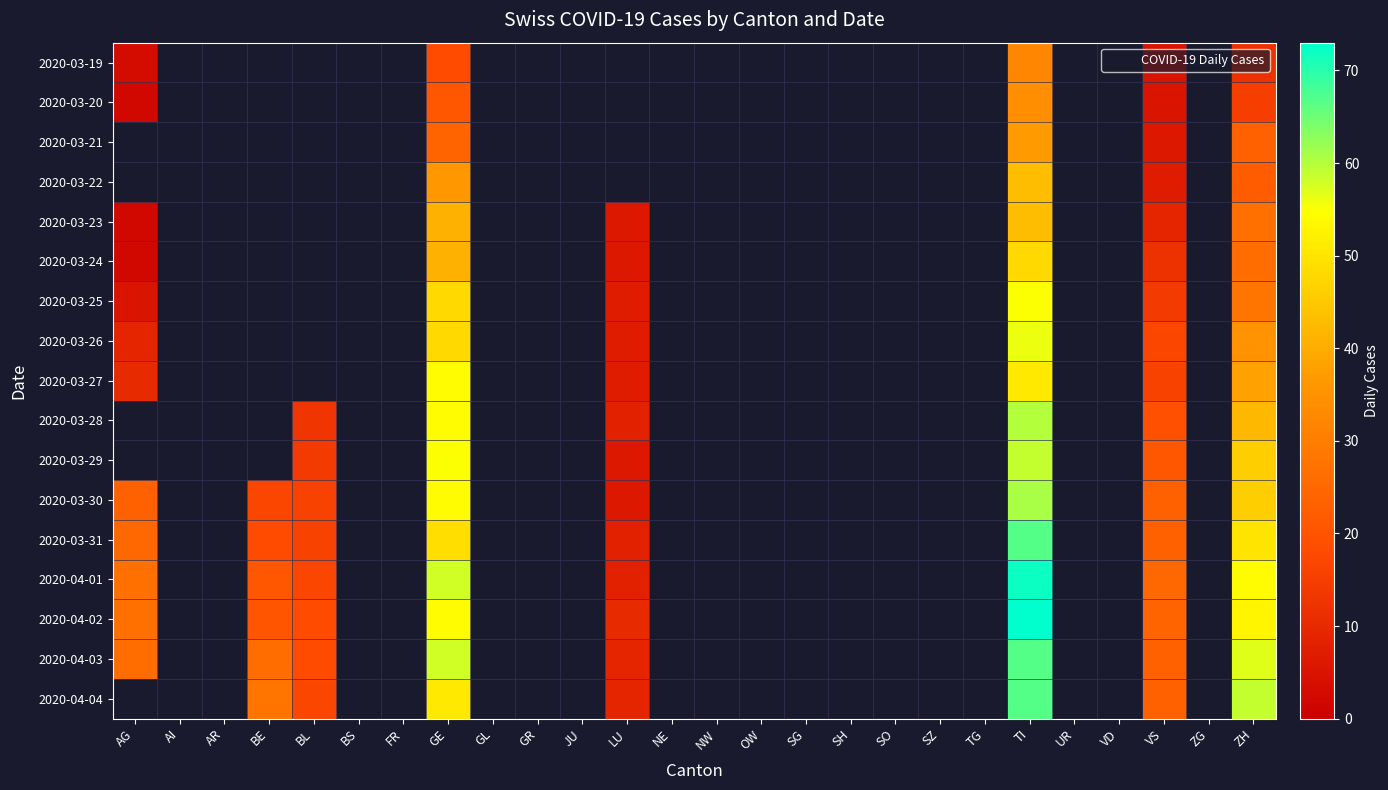

Count the number of data series in this chart.

17